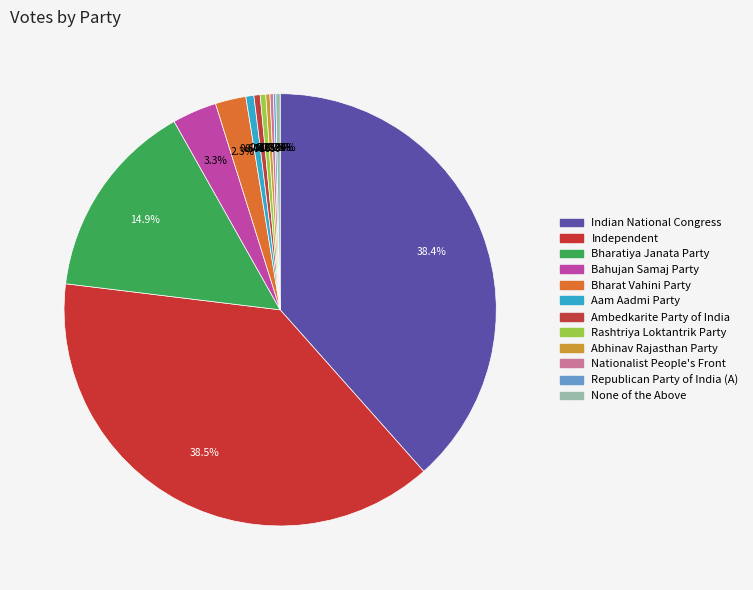

Do Bharat Vahini Party and Aam Aadmi Party together represent more than half of the pie?

No